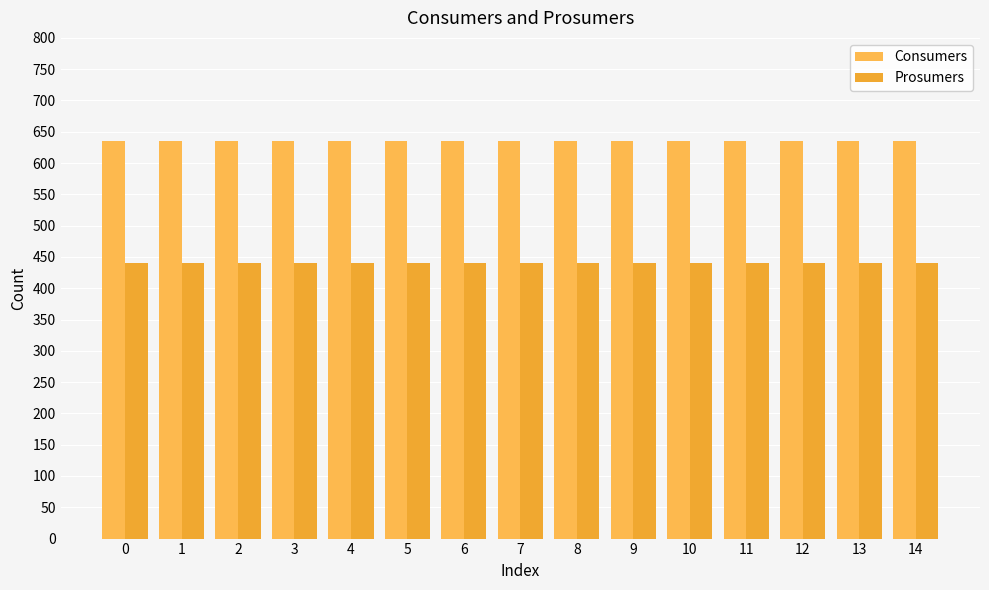

What is the value of the Consumers bar at the 1st from the left?

635